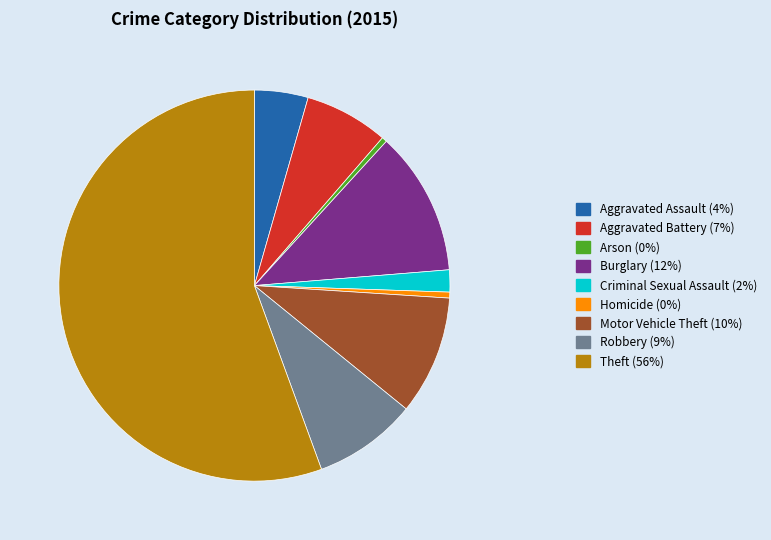

Which category has the biggest portion of the pie?

Theft